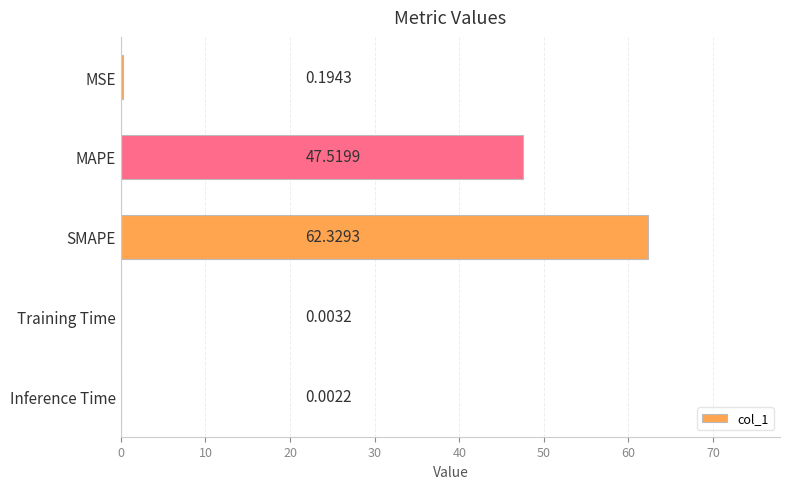

Are the bars horizontal?

Yes